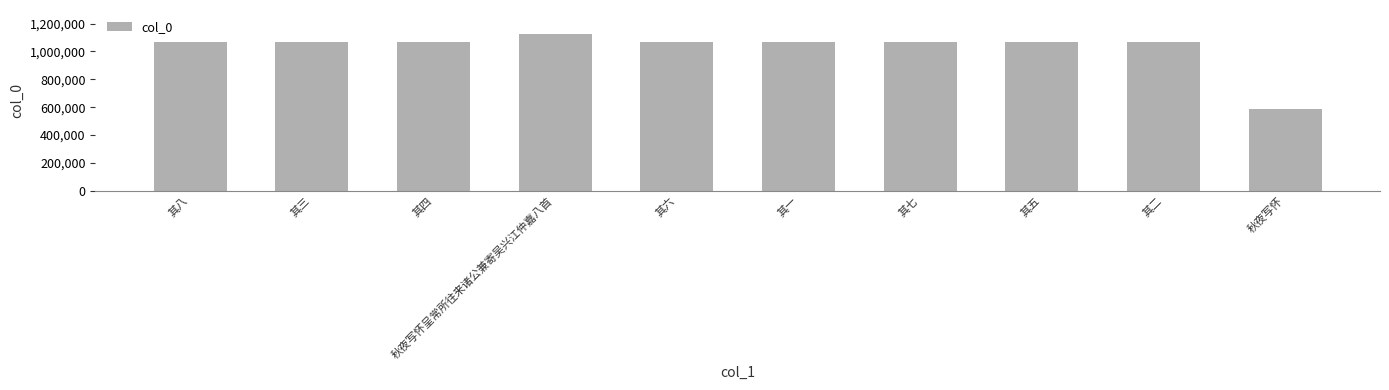

Which has a higher value, 其七 or 秋夜写怀?

其七